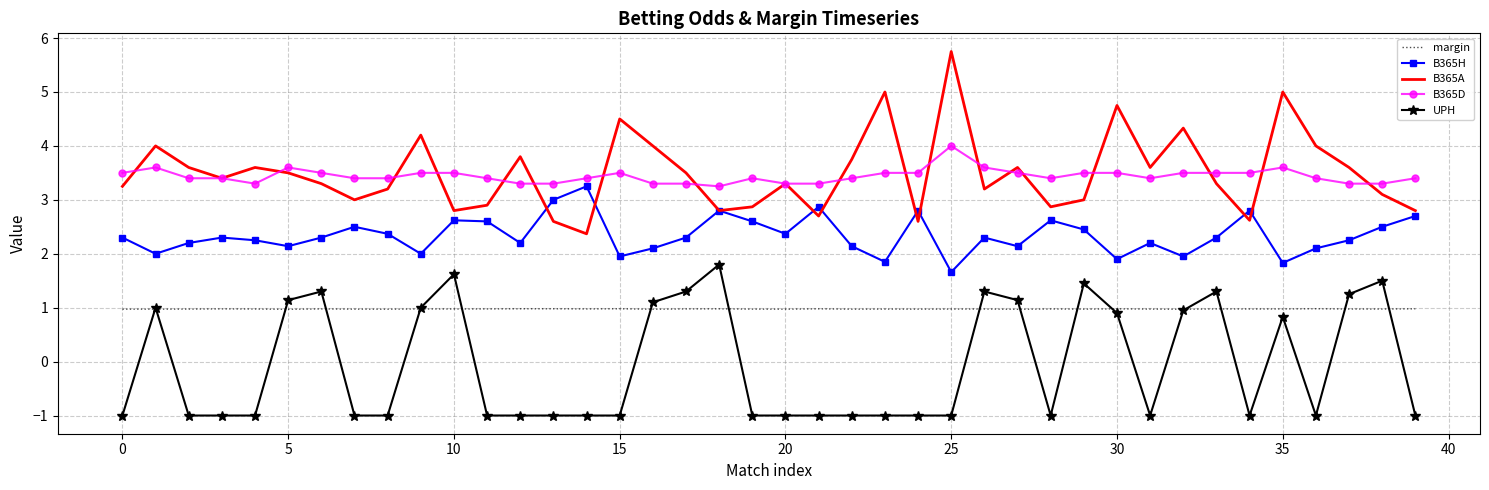

True or false: UPH and margin cross at least once.

True